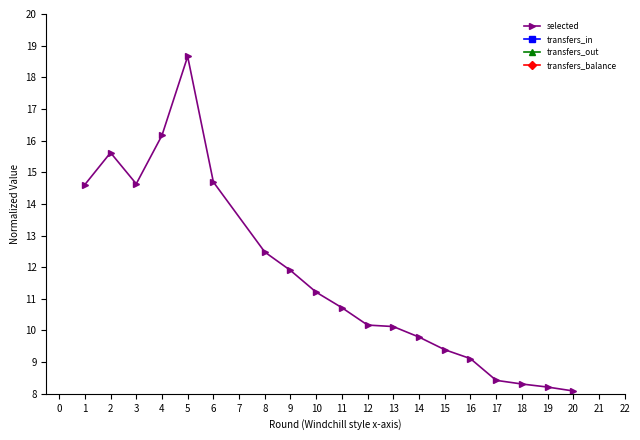

What is the value of the selected point at the 14th from the left?

9.4